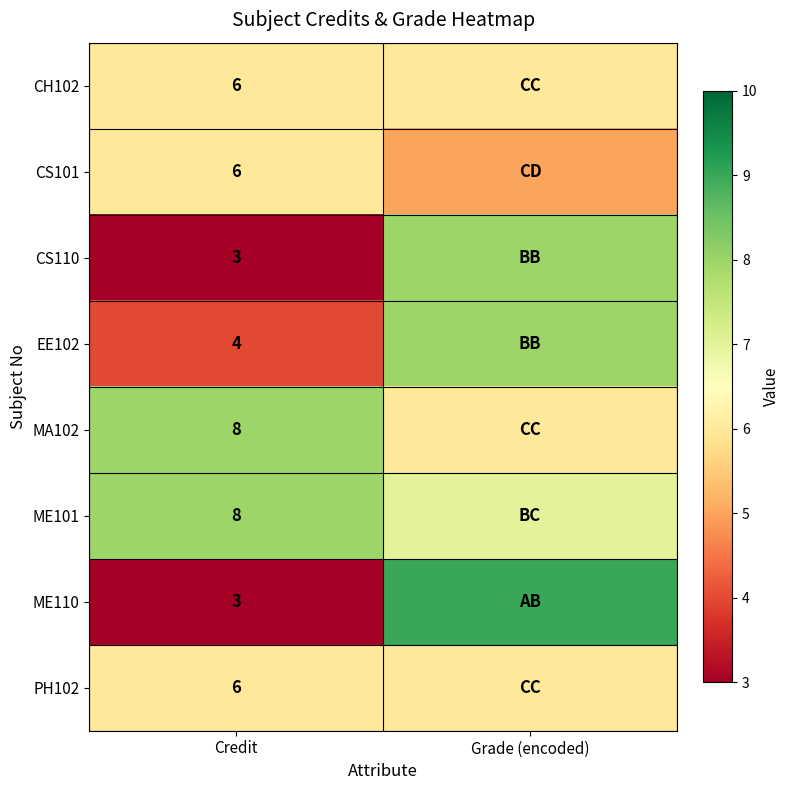

True or false: EE102 has a value of 1 at Credit.

False